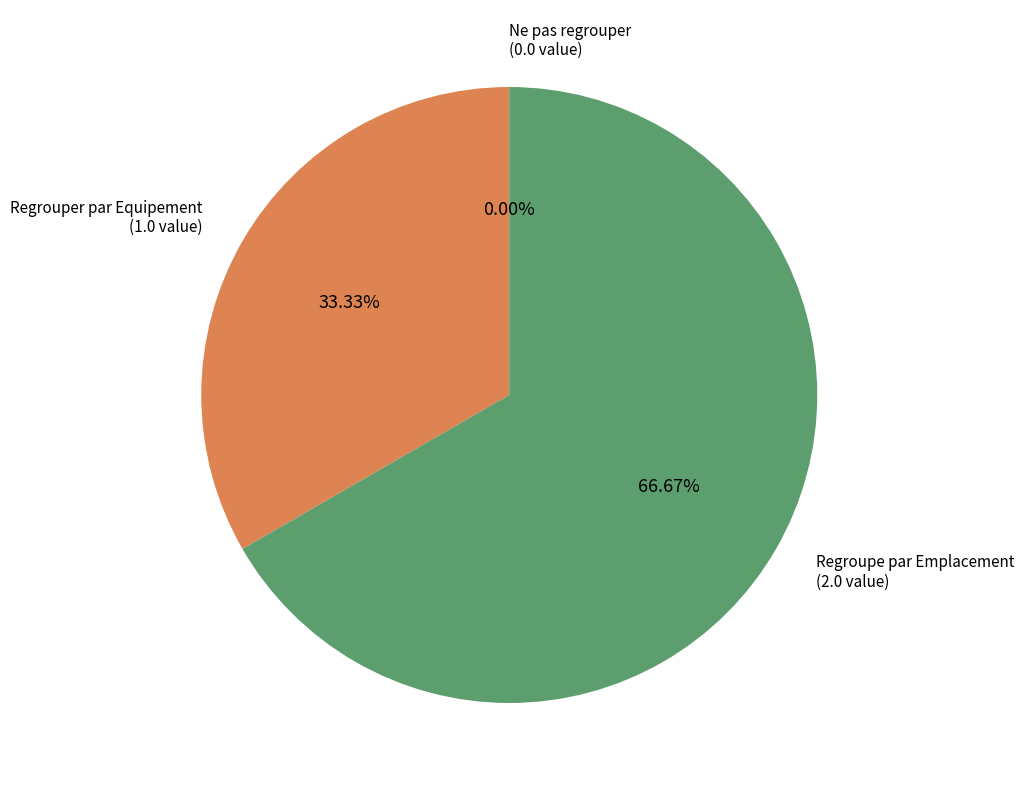

Does Regroupe par Emplacement account for over 50% of the chart?

Yes